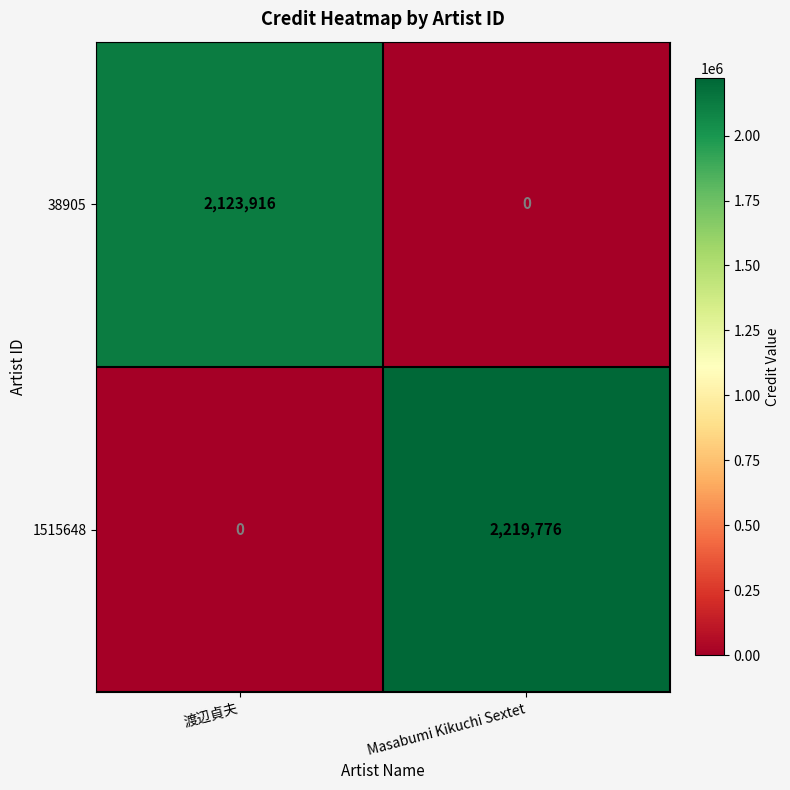

Reading left to right, what are all the values shown in this chart?

38905: 渡辺貞夫=2123916	Masabumi Kikuchi Sextet=0
1515648: 渡辺貞夫=0	Masabumi Kikuchi Sextet=2219776